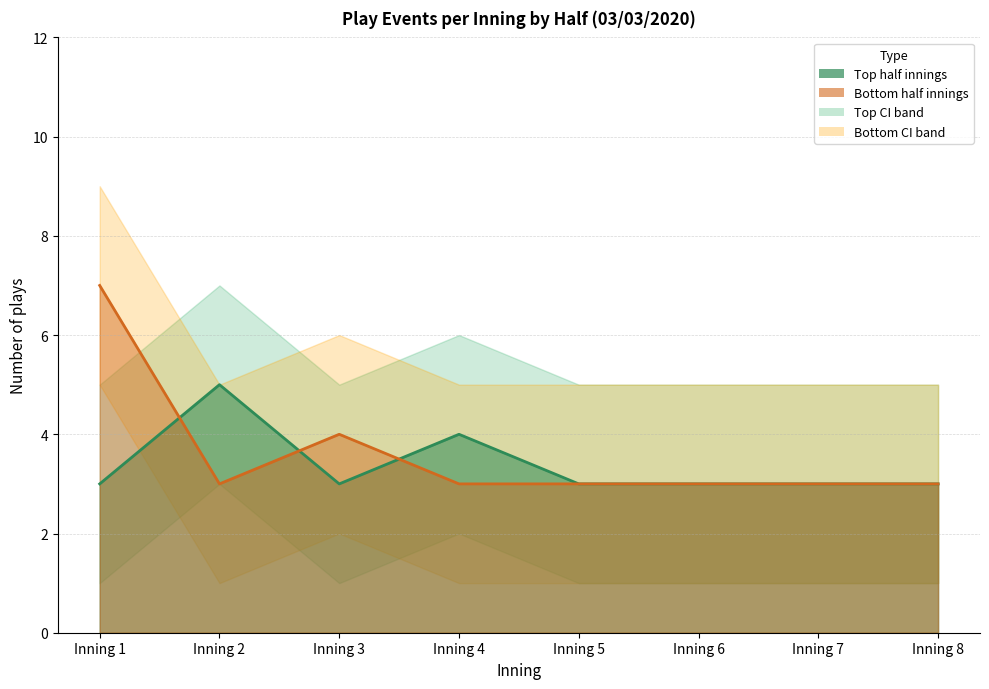

Reading right to left, extract all data points from this chart.

top_events: Inning 8=3	Inning 7=3	Inning 6=3	Inning 5=3	Inning 4=4	Inning 3=3	Inning 2=5	Inning 1=3
bot_events: Inning 8=3	Inning 7=3	Inning 6=3	Inning 5=3	Inning 4=3	Inning 3=4	Inning 2=3	Inning 1=7
top_upper: Inning 8=5	Inning 7=5	Inning 6=5	Inning 5=5	Inning 4=6	Inning 3=5	Inning 2=7	Inning 1=5
top_lower: Inning 8=1	Inning 7=1	Inning 6=1	Inning 5=1	Inning 4=2	Inning 3=1	Inning 2=3	Inning 1=1
bot_upper: Inning 8=5	Inning 7=5	Inning 6=5	Inning 5=5	Inning 4=5	Inning 3=6	Inning 2=5	Inning 1=9
bot_lower: Inning 8=1	Inning 7=1	Inning 6=1	Inning 5=1	Inning 4=1	Inning 3=2	Inning 2=1	Inning 1=5